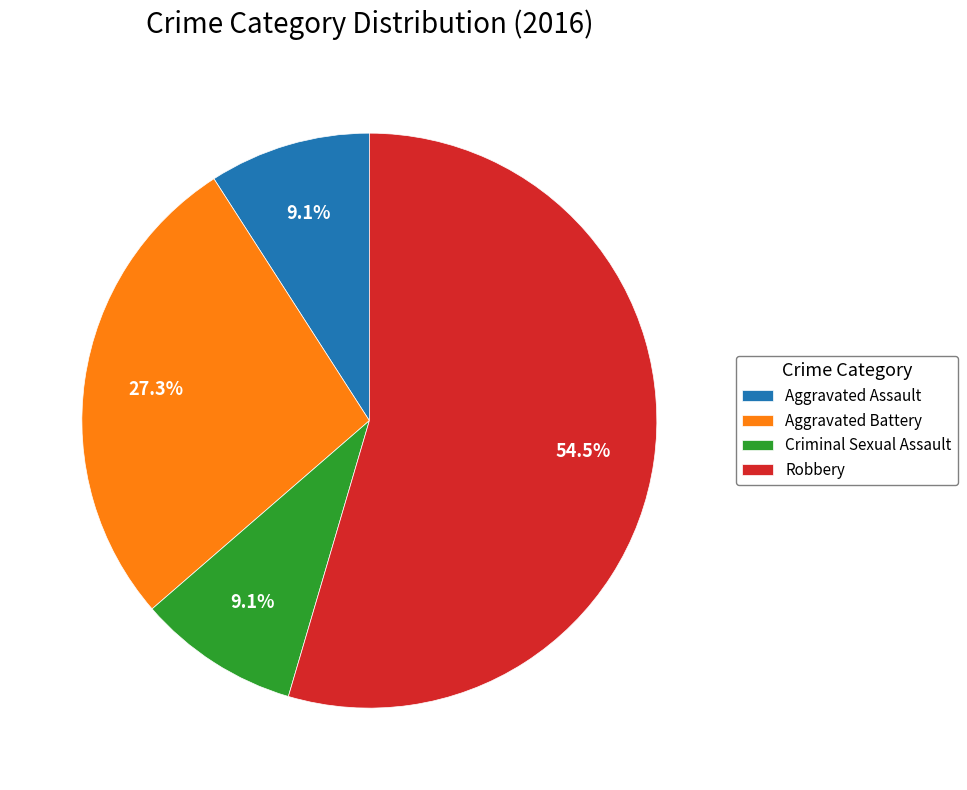

How many slices are in this pie chart?

4